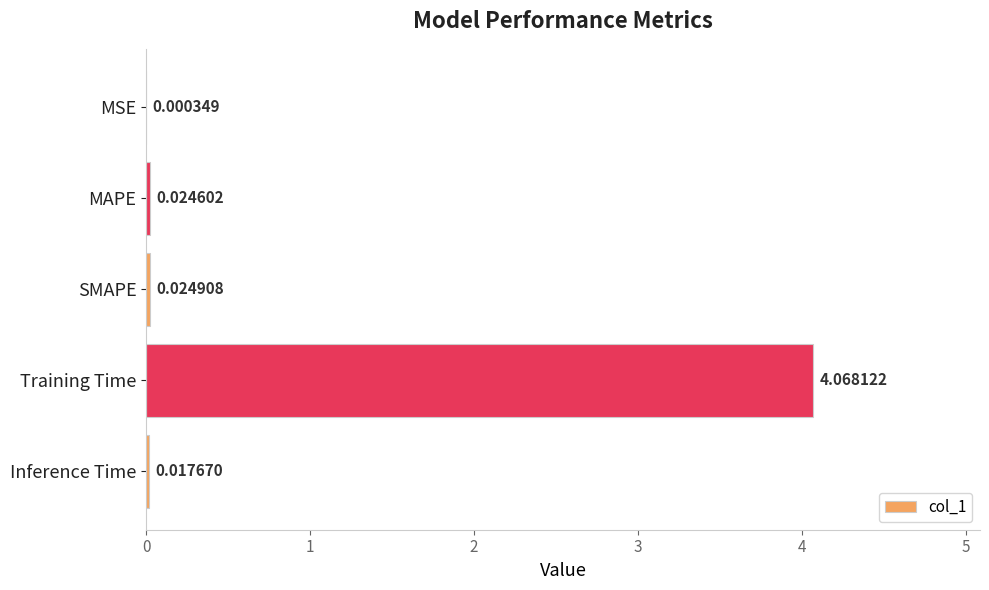

What is the average value?

0.8